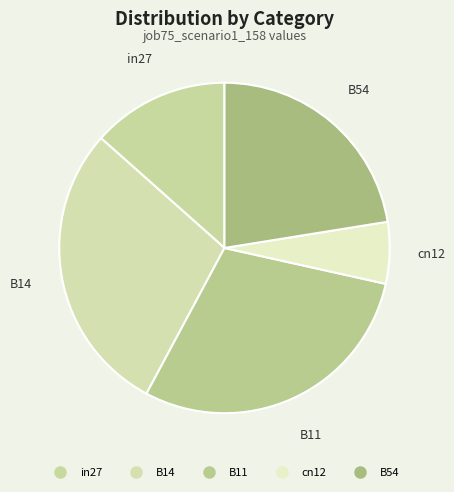

How many segments does this pie chart have?

5